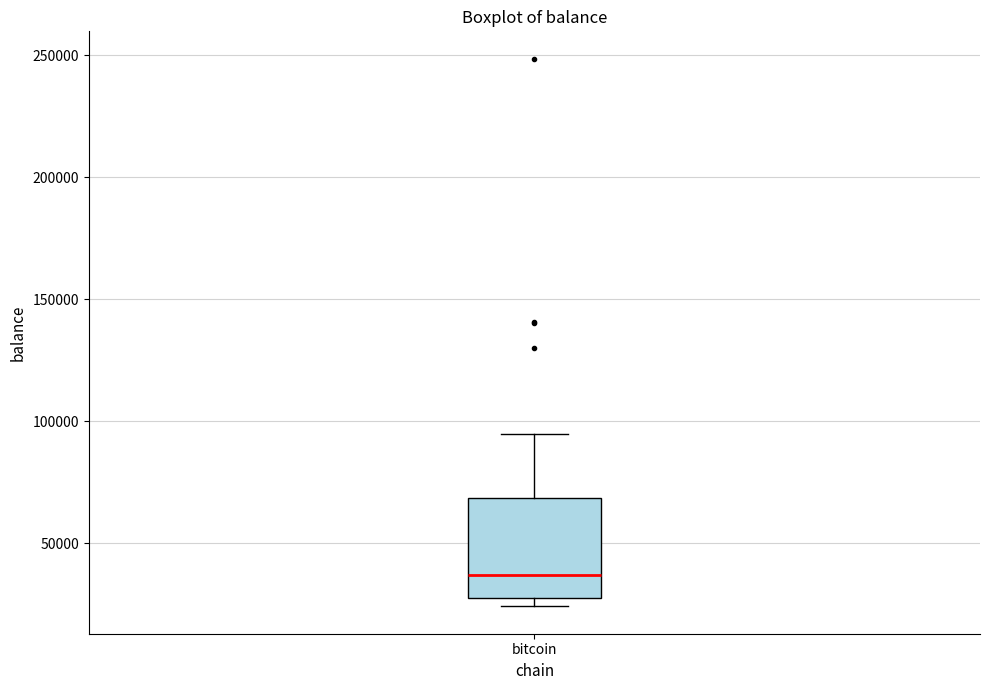

Transcribe this box plot: give where the median line is, the range the box spans, and where the two whiskers end, as read against the y-axis. The values are not printed on the chart, so give them approximately, as read against the axis.

median 35000, box 30000 to 70000, whiskers 25000 to 95000